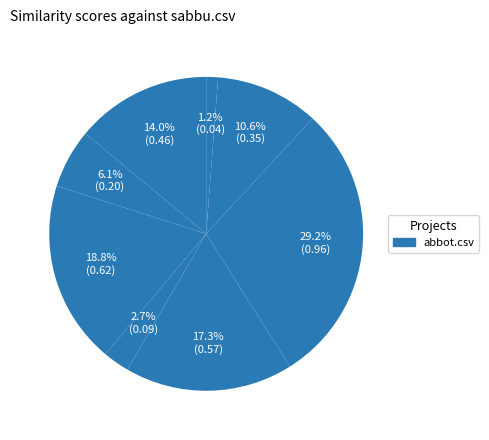

How many slices are in this pie chart?

8